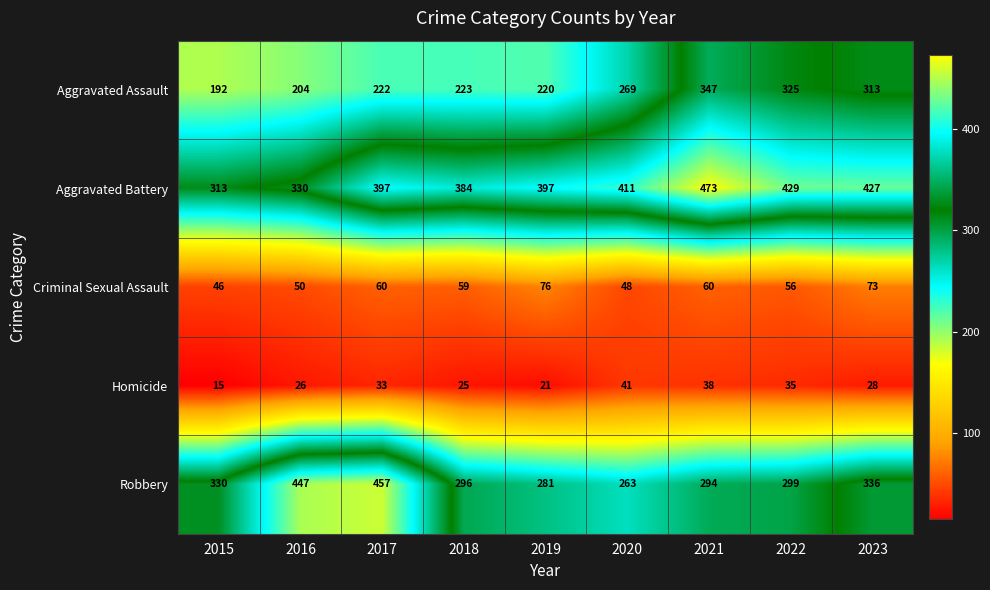

What is the sum of the Aggravated Battery values at 2016 and 2017?

727